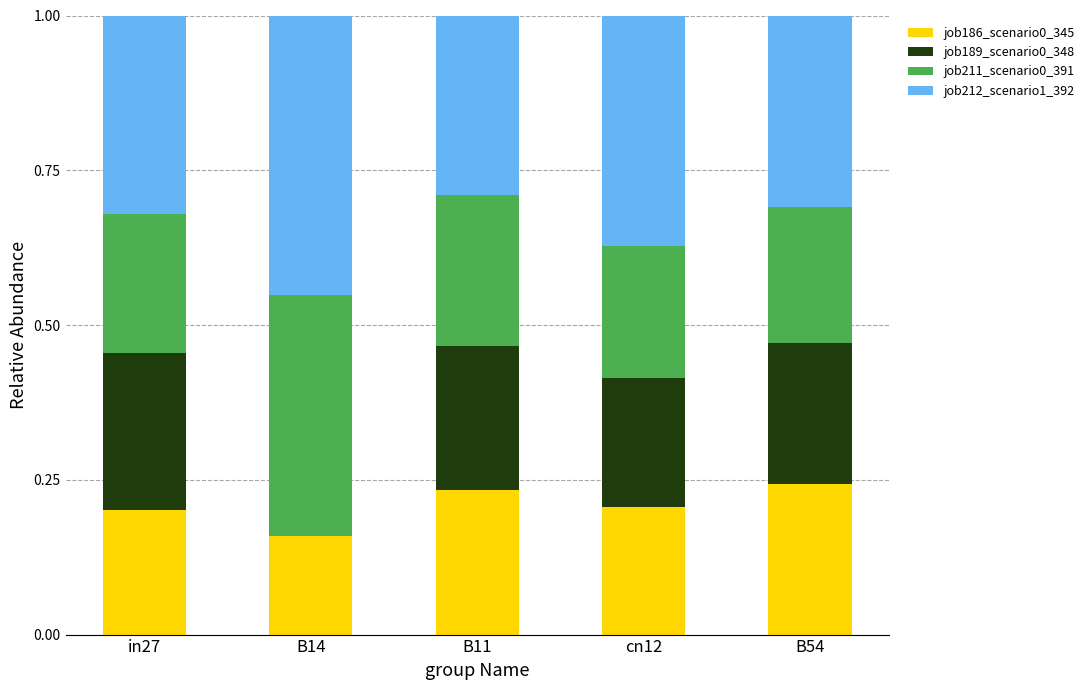

What is the sum of all job186_scenario0_345 values?

1.0